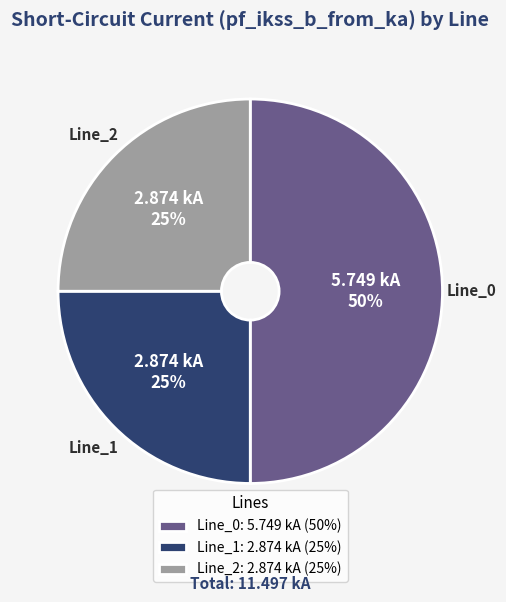

Combined, do Line_2 and Line_0 account for over 50%?

Yes